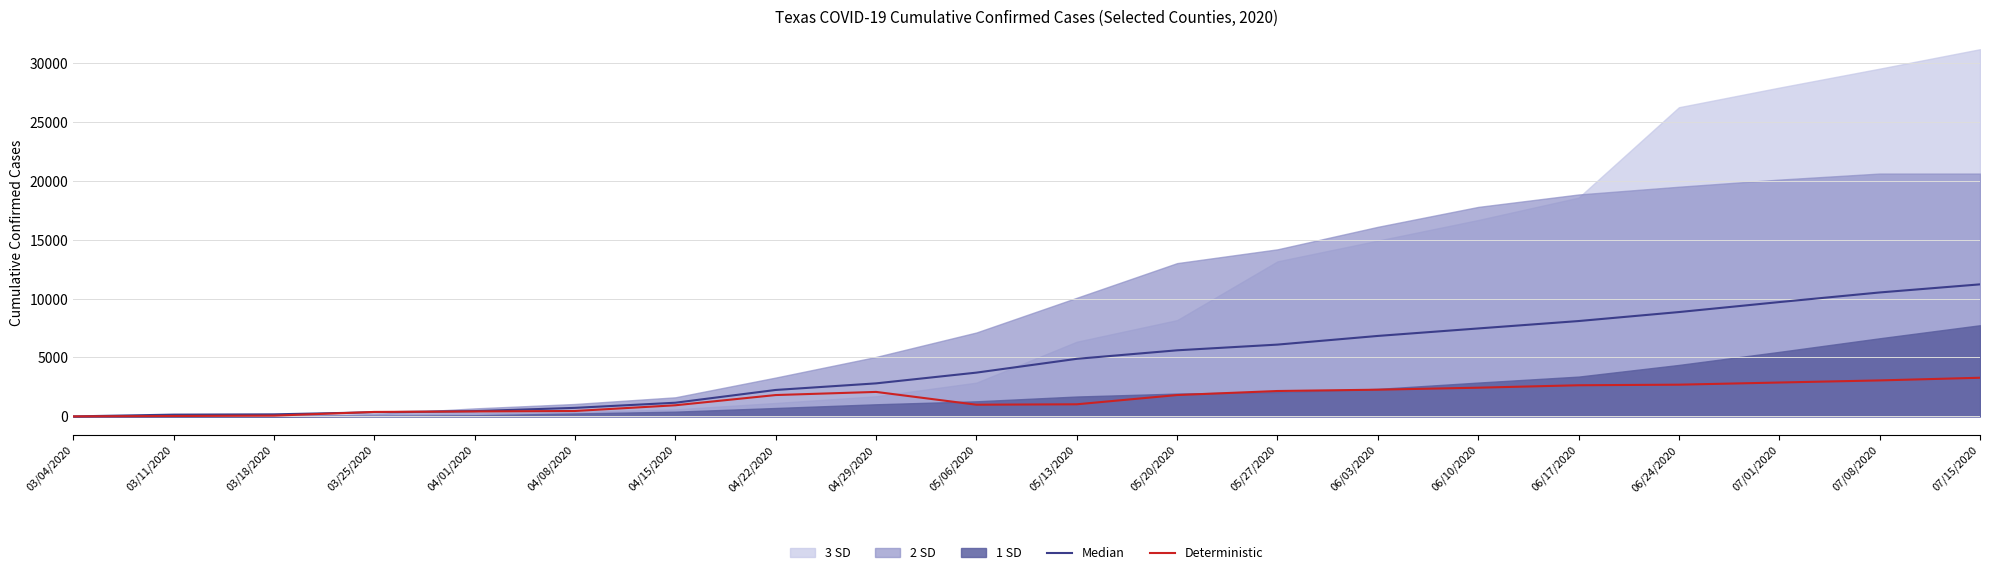

Reading right to left, extract all data points from this chart.

Median: 11207	10519	9703	8856	8093	7465	6830	6094	5610	4887	3716	2804	2245	1161	726	450	350	175	151	1
Deterministic: 3280	3055	2876	2693	2644	2437	2267	2156	1813	1028	993	2079	1813	945	461	422	380	65	33	0